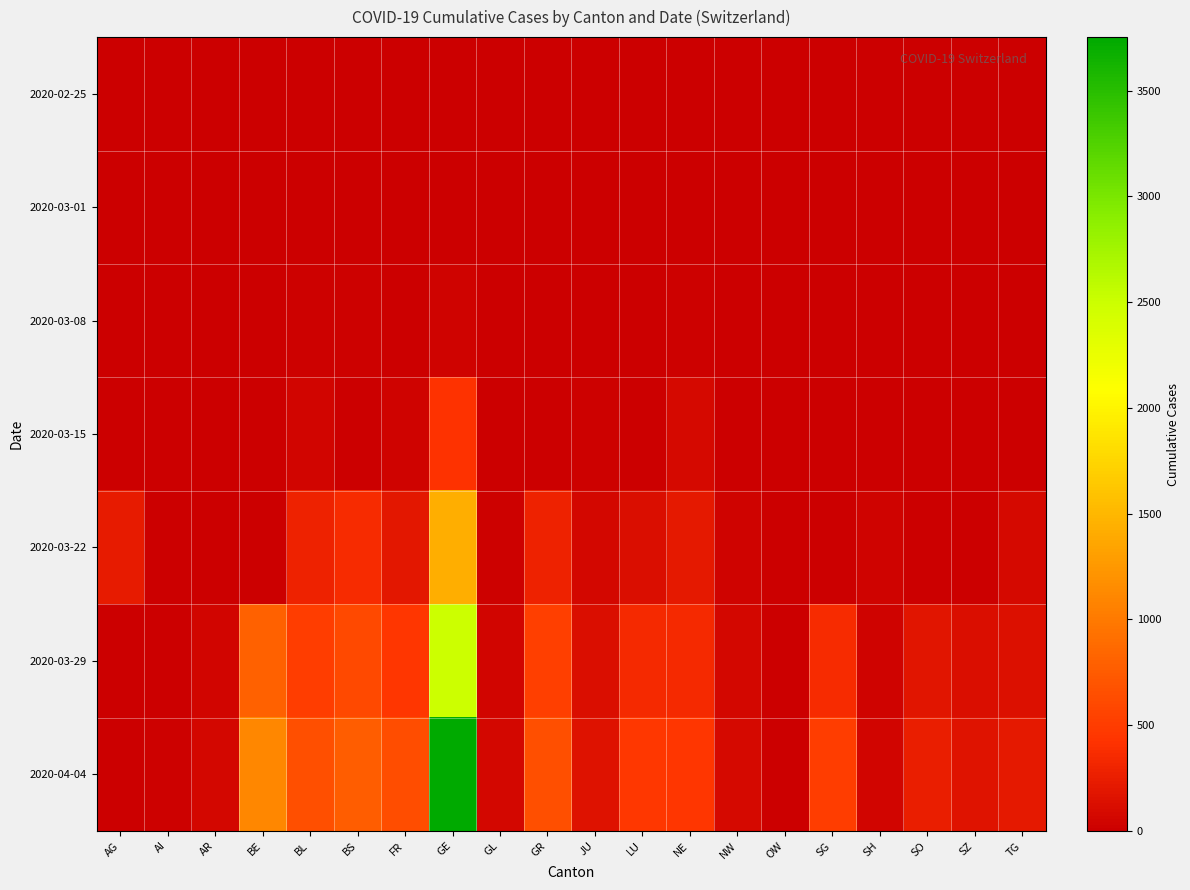

Reading right to left, list all the values displayed in this chart.

2020-02-25: TG=0	SZ=0	SO=0	SH=0	SG=0	OW=0	NW=0	NE=0	LU=0	JU=0	GR=0	GL=0	GE=0	FR=0	BS=0	BL=0	BE=0	AR=0	AI=0	AG=0
2020-03-01: TG=0	SZ=0	SO=0	SH=0	SG=0	OW=0	NW=0	NE=1	LU=0	JU=1	GR=0	GL=0	GE=9	FR=1	BS=1	BL=2	BE=2	AR=0	AI=0	AG=0
2020-03-08: TG=0	SZ=0	SO=0	SH=0	SG=0	OW=0	NW=0	NE=24	LU=0	JU=5	GR=0	GL=0	GE=40	FR=8	BS=24	BL=19	BE=0	AR=1	AI=0	AG=0
2020-03-15: TG=0	SZ=13	SO=0	SH=1	SG=0	OW=0	NW=8	NE=74	LU=0	JU=19	GR=0	GL=10	GE=423	FR=40	BS=0	BL=54	BE=0	AR=0	AI=0	AG=0
2020-03-22: TG=76	SZ=0	SO=0	SH=30	SG=0	OW=0	NW=36	NE=216	LU=131	JU=61	GR=284	GL=29	GE=1430	FR=202	BS=356	BL=289	BE=0	AR=0	AI=0	AG=232
2020-03-29: TG=139	SZ=128	SO=190	SH=41	SG=365	OW=0	NW=59	NE=346	LU=339	JU=127	GR=519	GL=50	GE=2505	FR=442	BS=605	BL=511	BE=798	AR=48	AI=0	AG=0
2020-04-04: TG=209	SZ=168	SO=250	SH=47	SG=504	OW=0	NW=80	NE=452	LU=469	JU=154	GR=657	GL=61	GE=3753	FR=638	BS=767	BL=656	BE=1106	AR=66	AI=21	AG=0